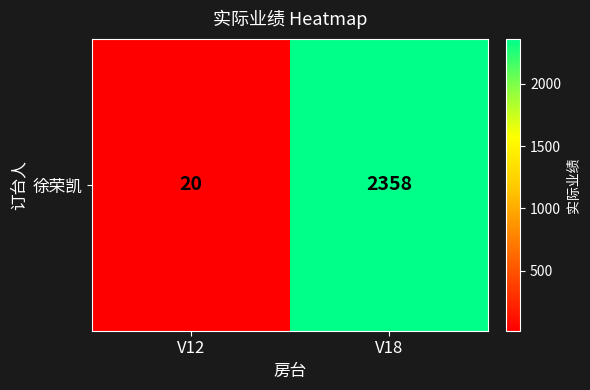

Reading right to left, extract all data points from this chart.

2358	20